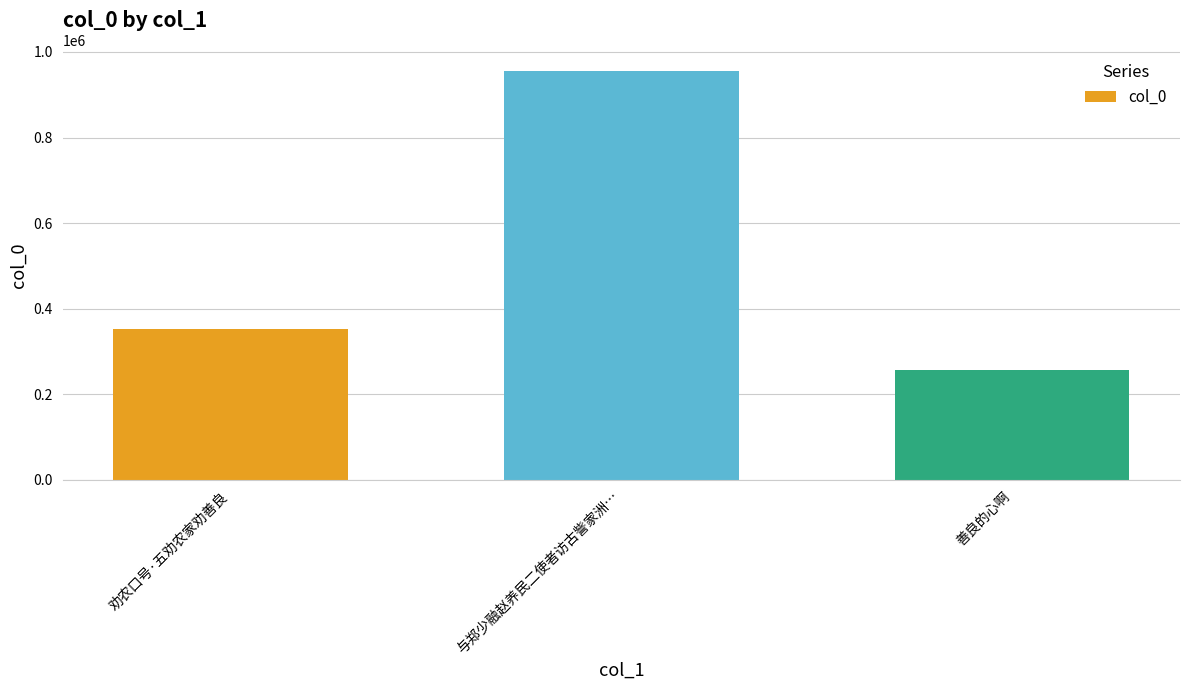

What is the difference between the maximum and minimum values?

699373